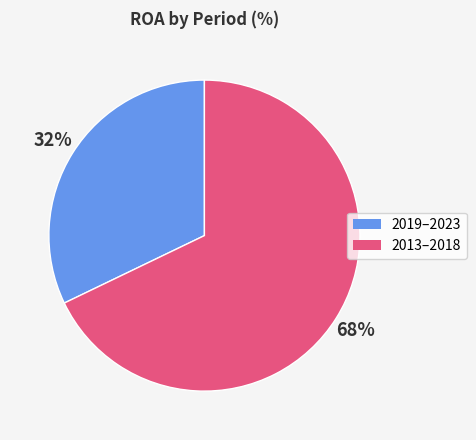

Is there a majority slice in this chart?

Yes